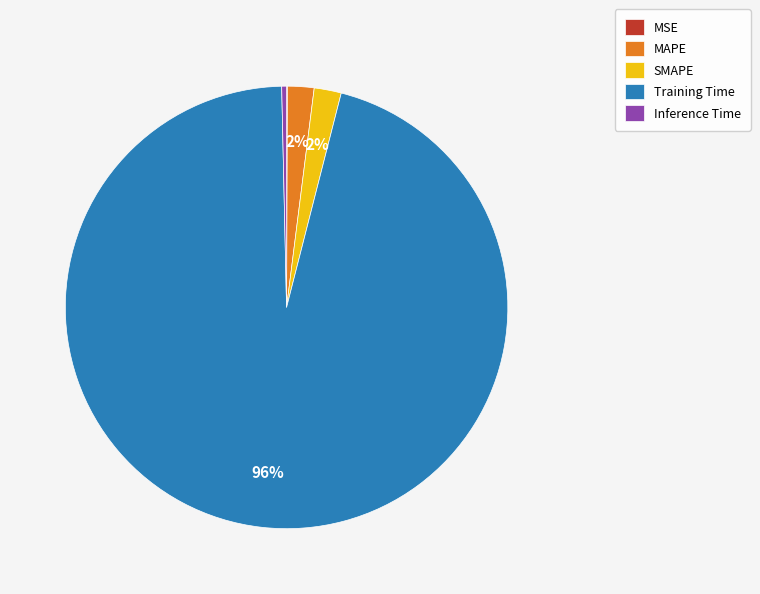

Which slice represents more than half of the pie?

Training Time